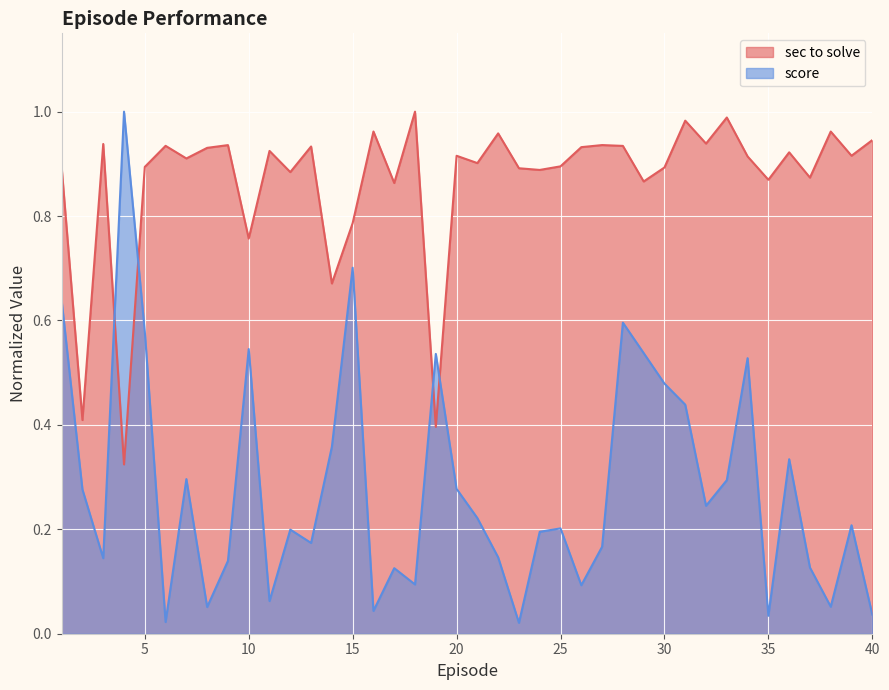

At which category does score reach its first local valley?

3